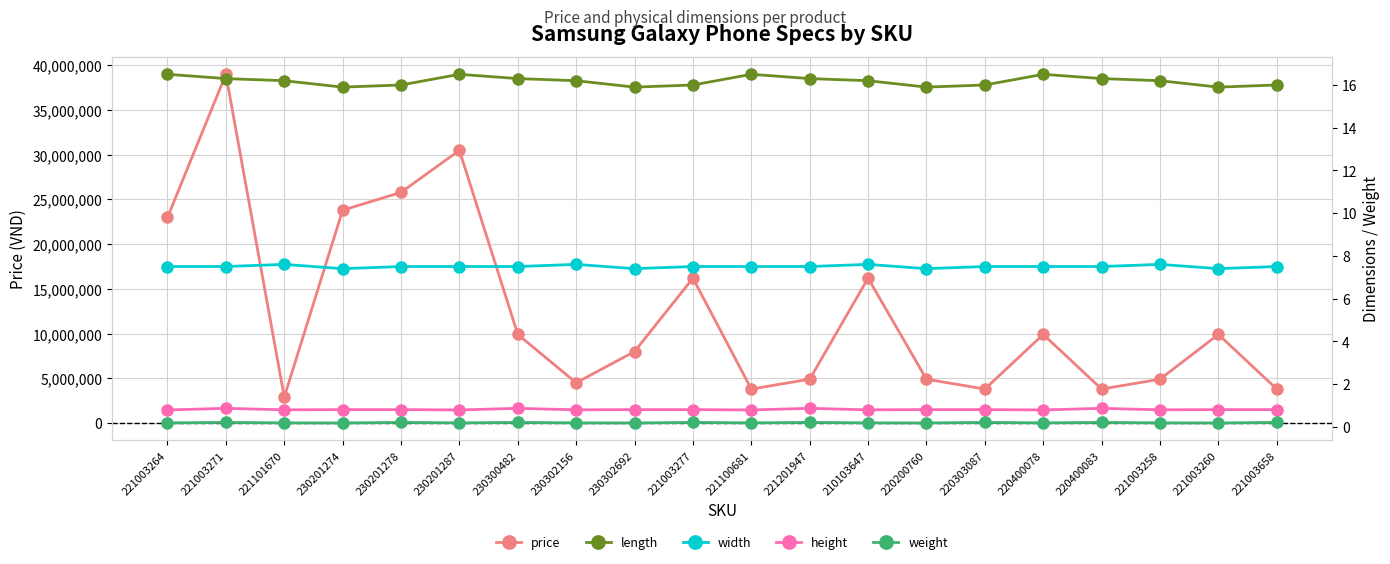

How many values in the price series exceed 9900000?

7